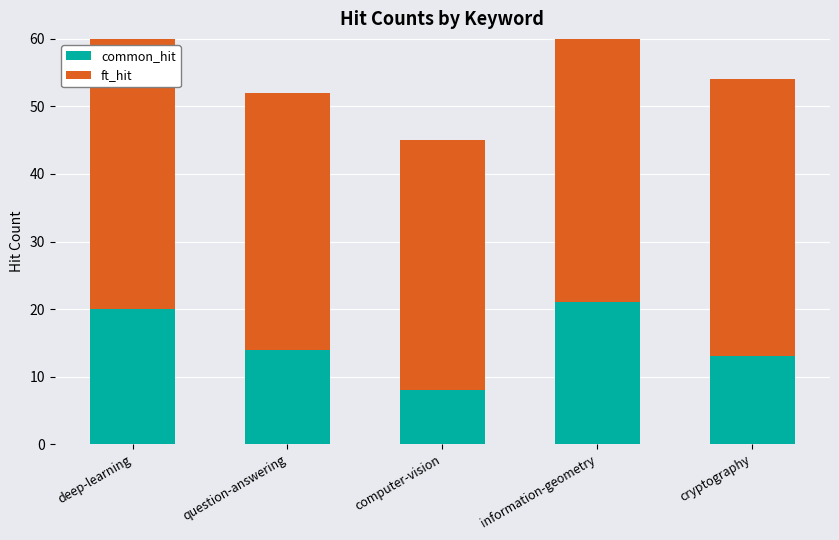

What is the minimum value shown in the chart?

8